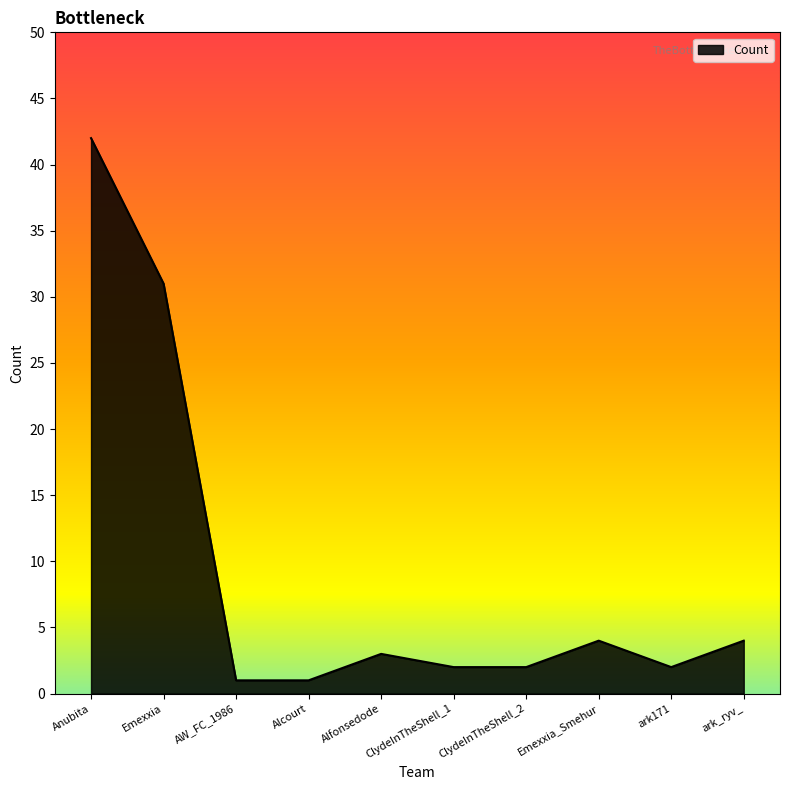

Approximately how many times larger is the value at Anubita compared to Alfonsedode?

14.0